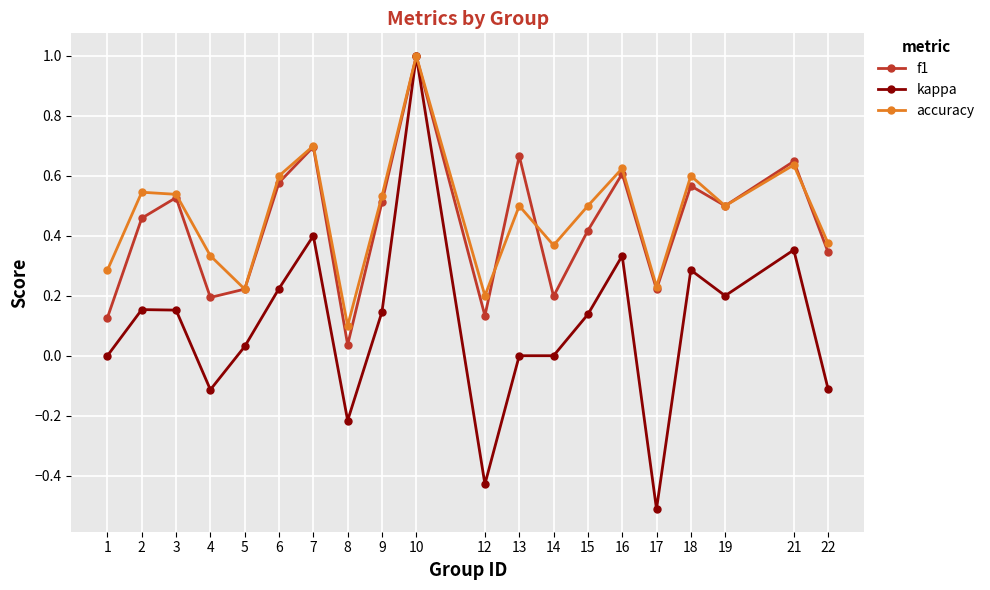

Is the value of kappa at 4 greater than the value of accuracy at 4?

No